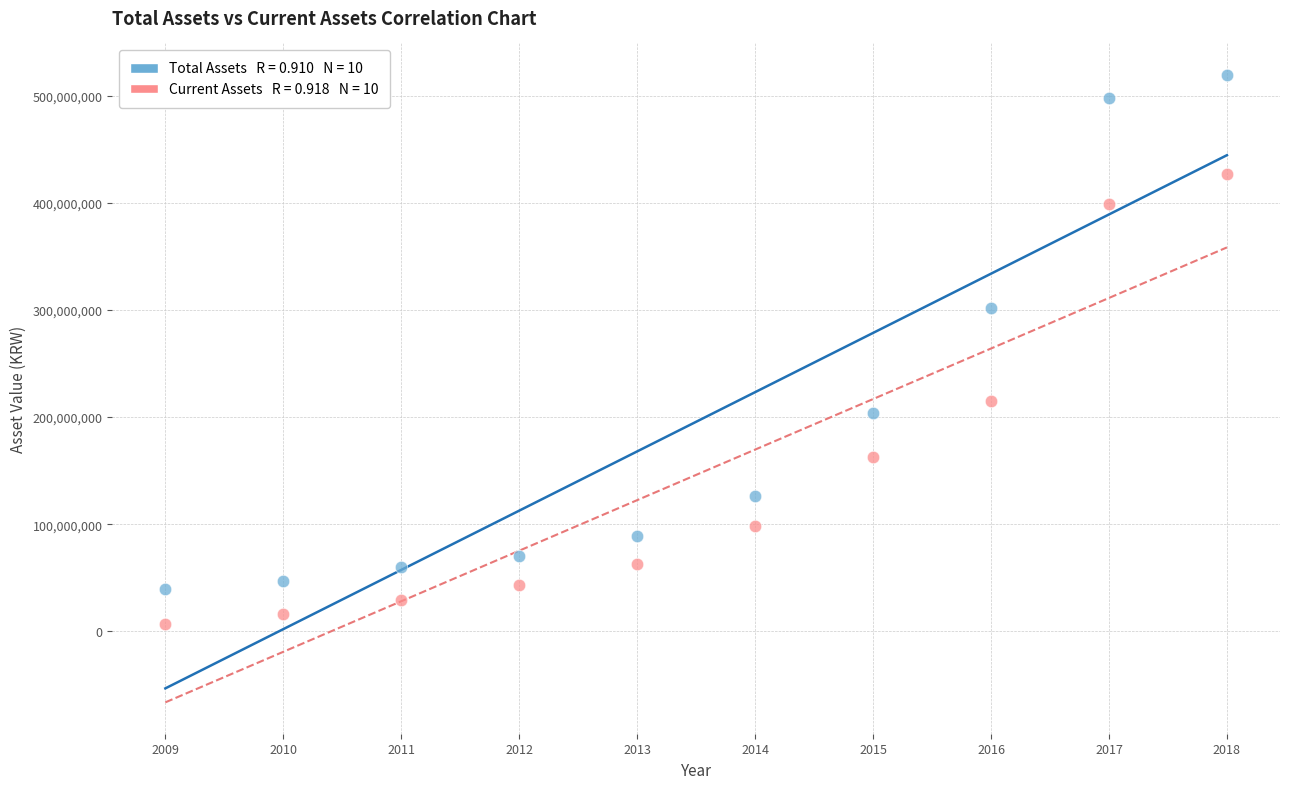

Across all data points, what is the range of Y values (max minus min)?

512764741